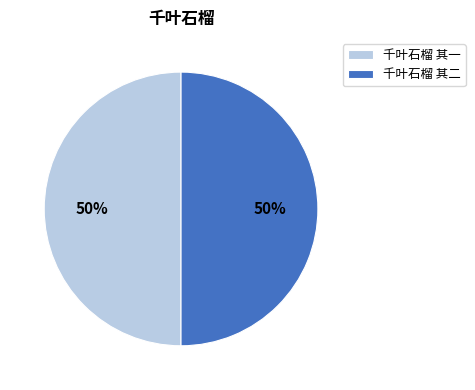

Approximately how many times larger is the value at 千叶石榴 其二 compared to 千叶石榴 其一?

1.0